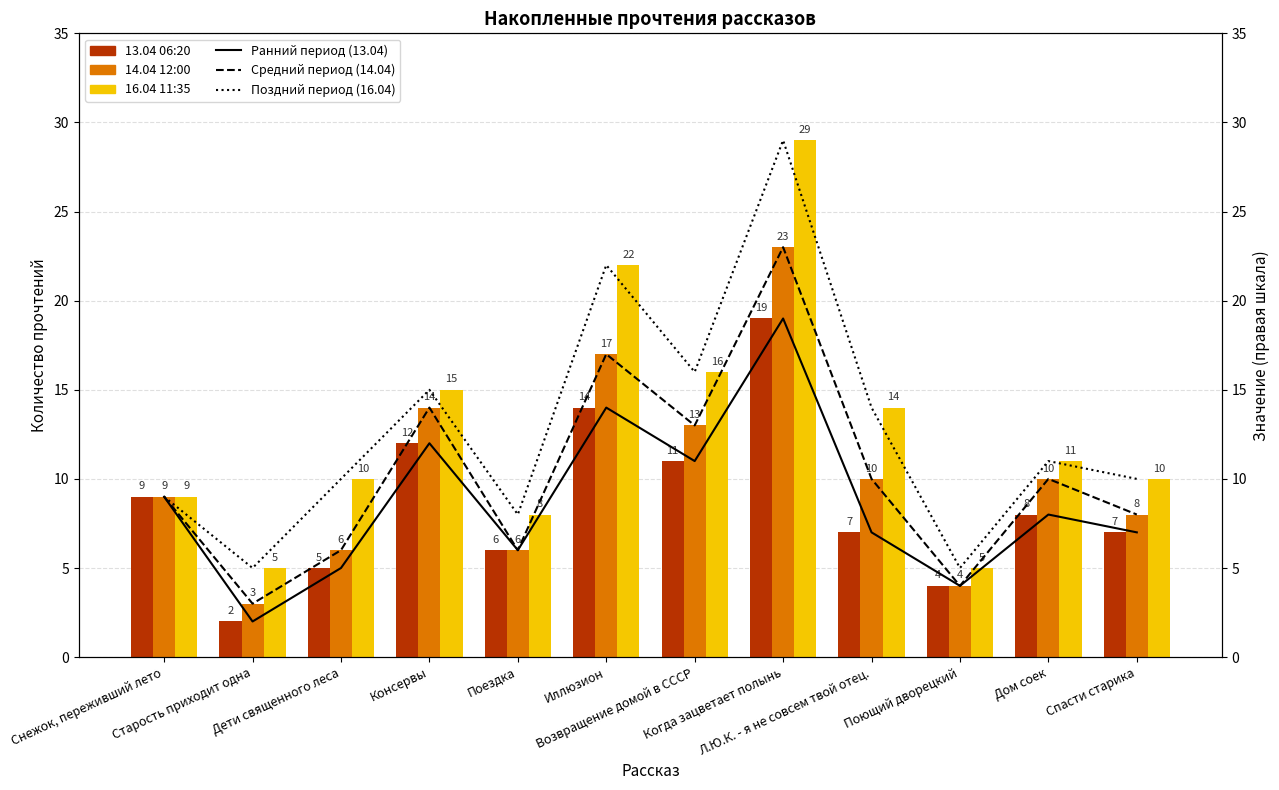

What is the label of the 2nd bar from the right?

Дом соек